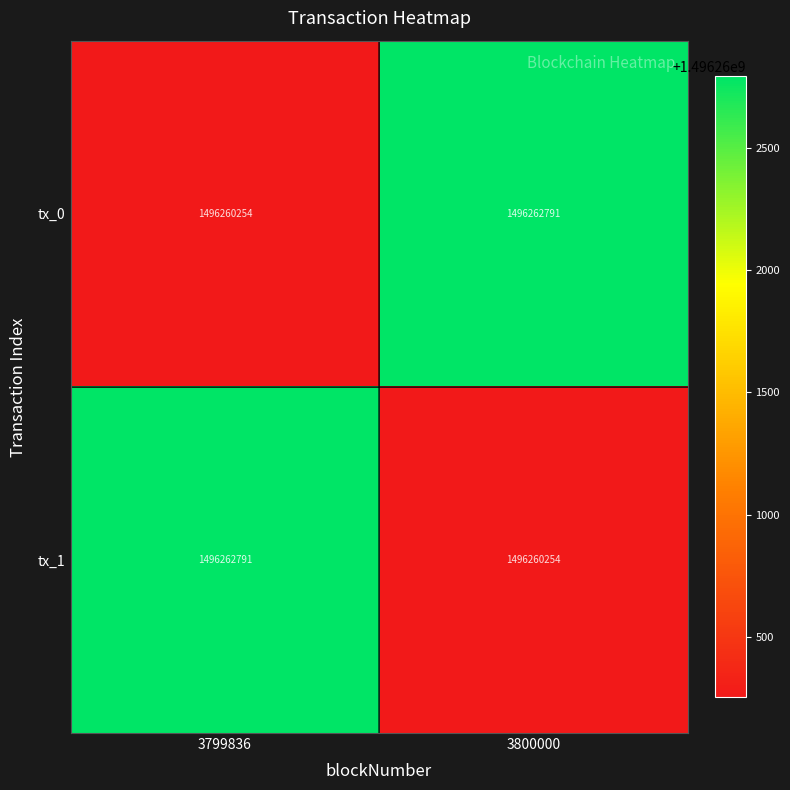

Is the value of tx_1 at 3800000 greater than the value of tx_0 at 3800000?

No